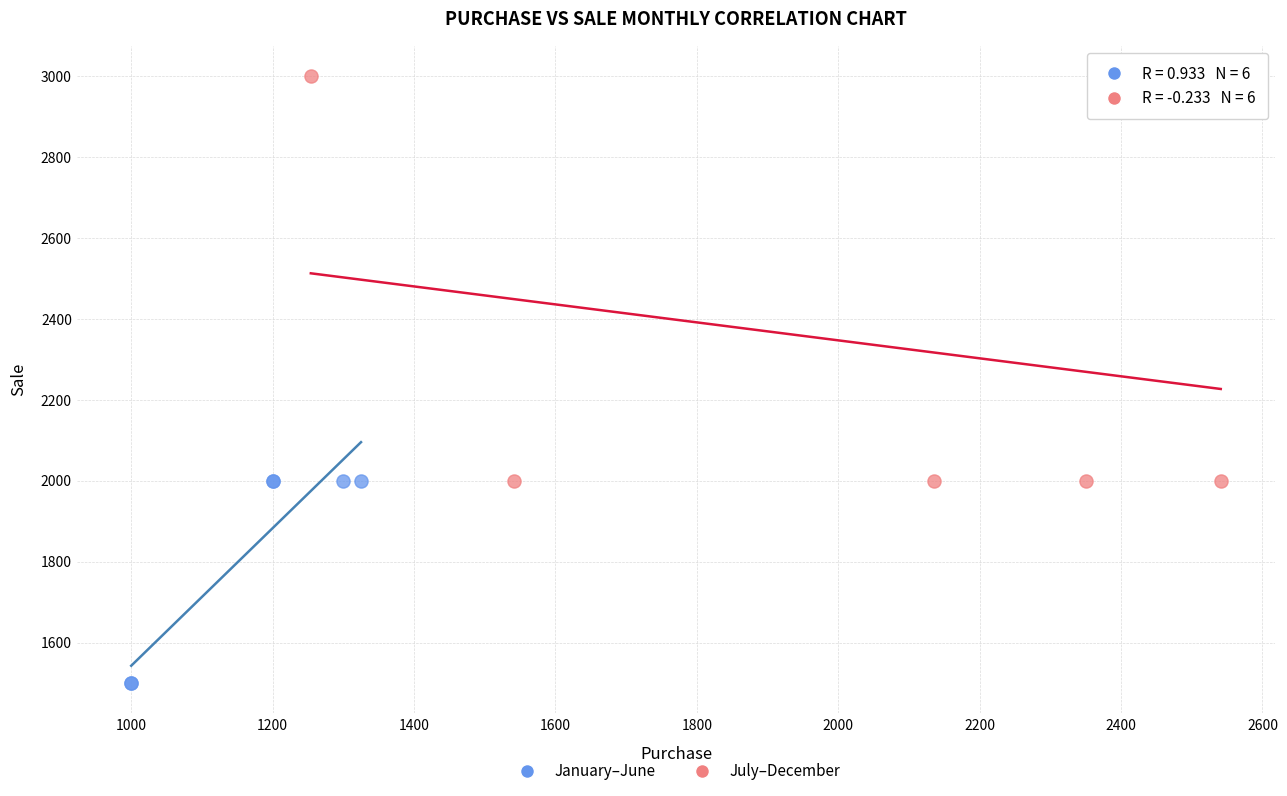

Which series has the largest Y range (max minus min)?

July–December